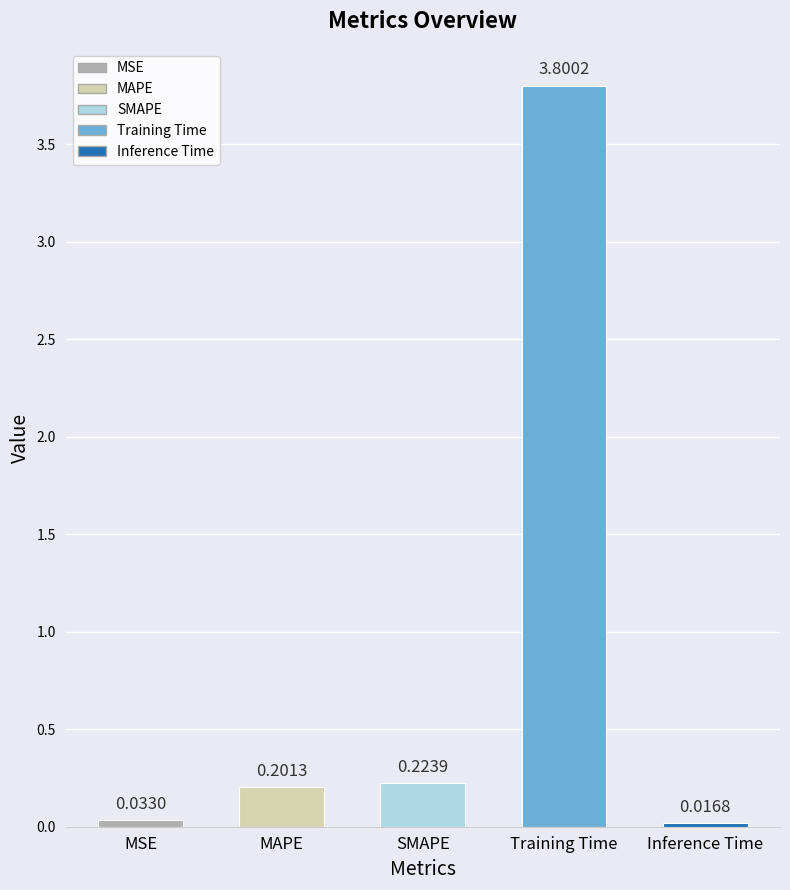

What is the value of the 4th bar from the left?

3.8